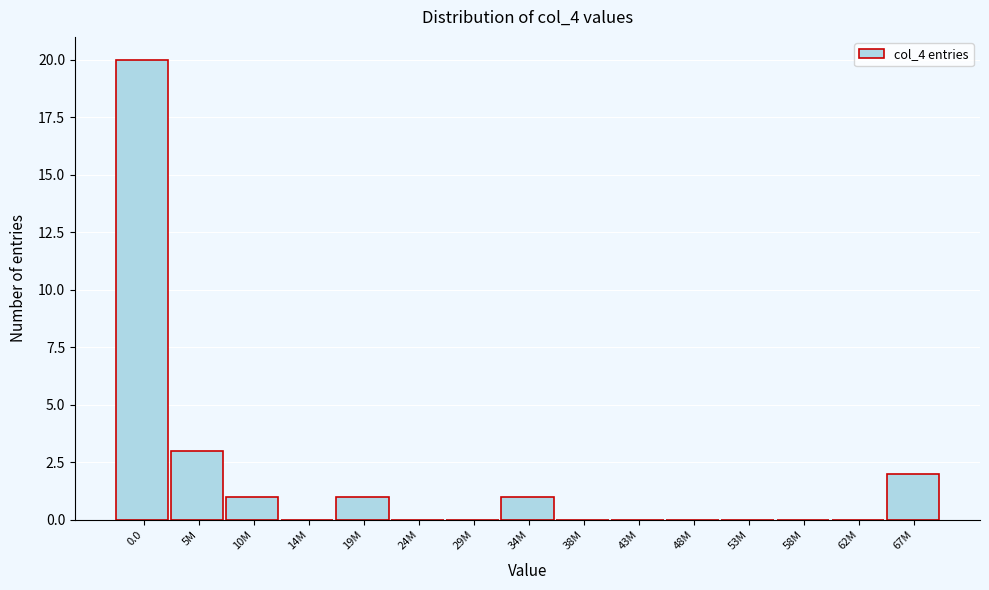

Reading right to left, transcribe all the data shown in this chart.

67M=2	62M=0	58M=0	53M=0	48M=0	43M=0	38M=0	34M=1	29M=0	24M=0	19M=1	14M=0	10M=1	5M=3	0.0=20